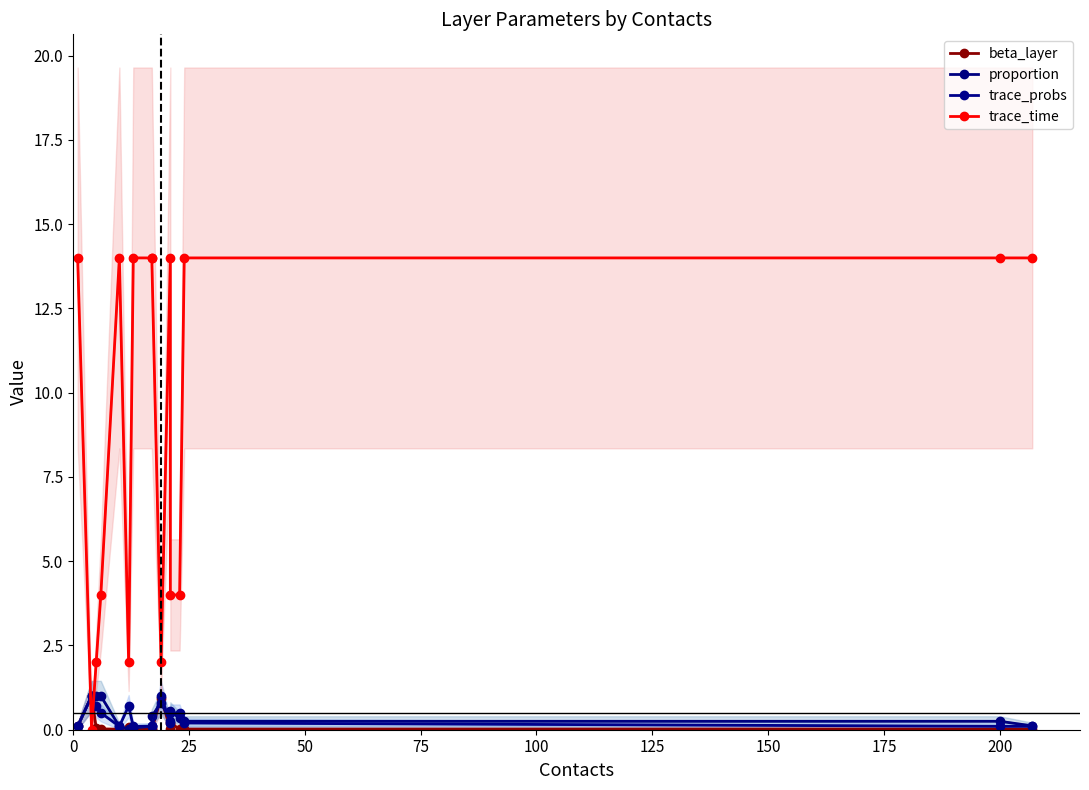

How many series are shown in this chart?

4